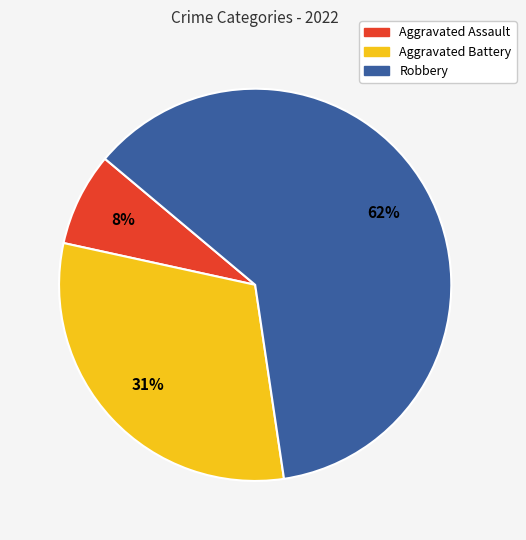

Does Aggravated Assault represent more than half of the total?

No